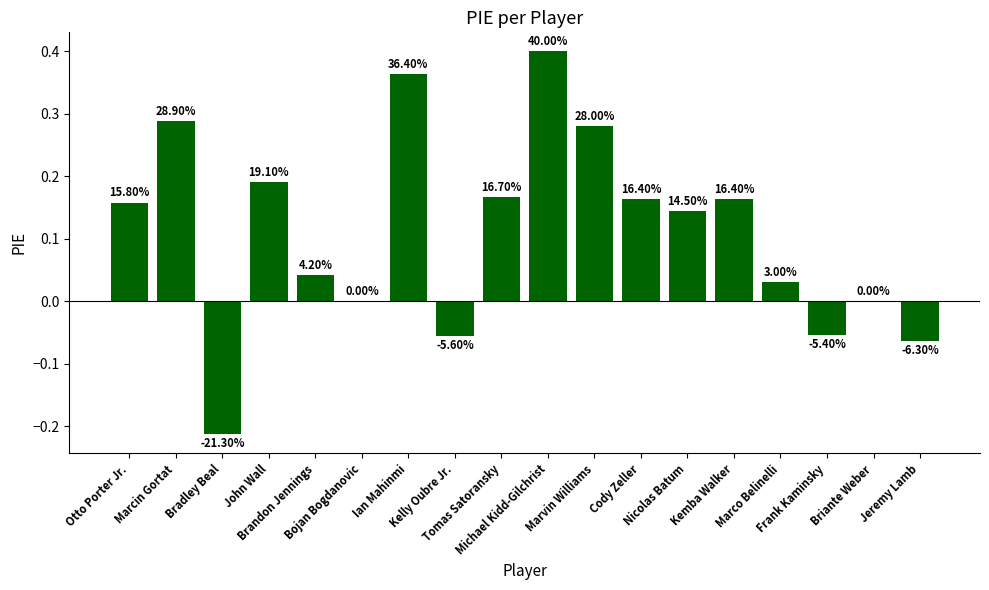

Is it true that the value at Otto Porter Jr. is 0.1?

False